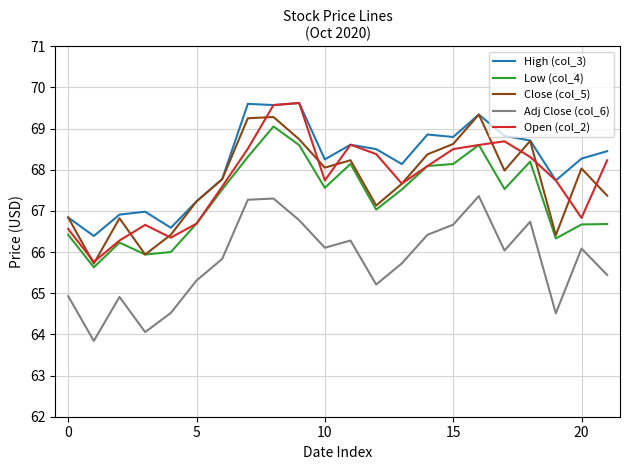

Which series has the largest total across all categories?

High (col_3)